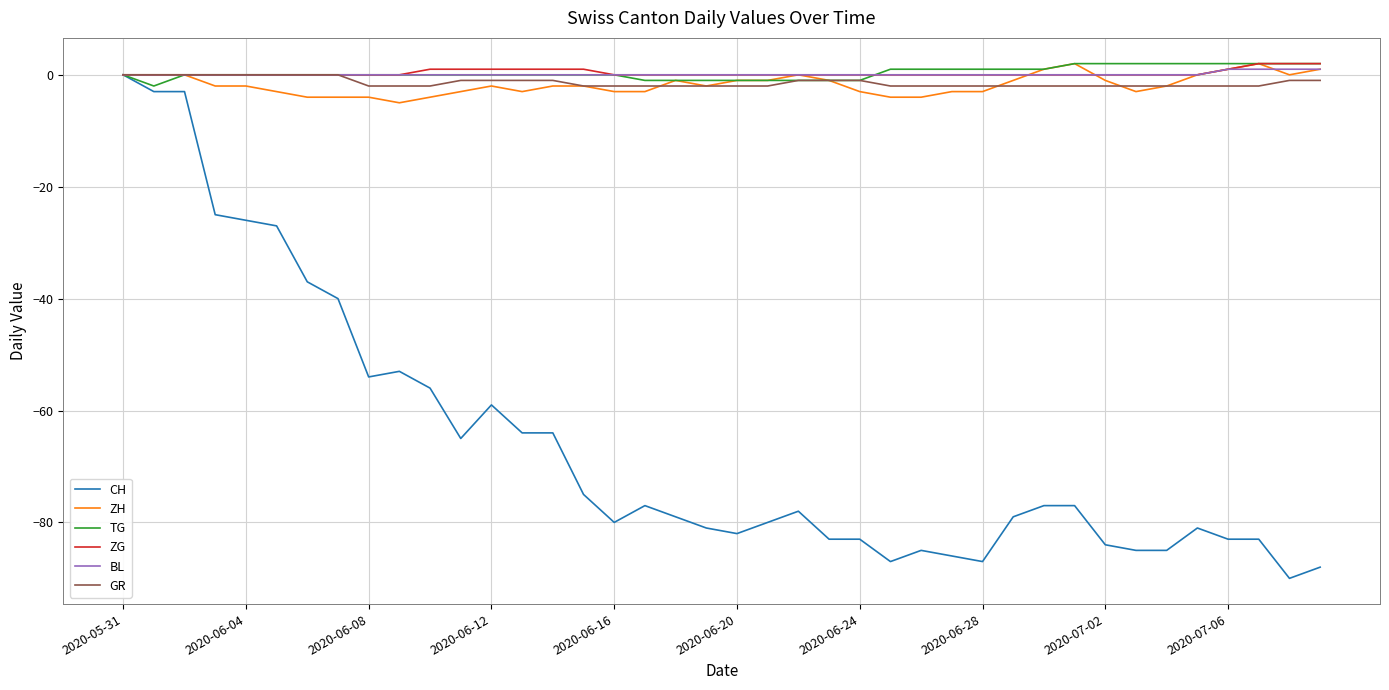

Which series has the widest spread of values?

CH